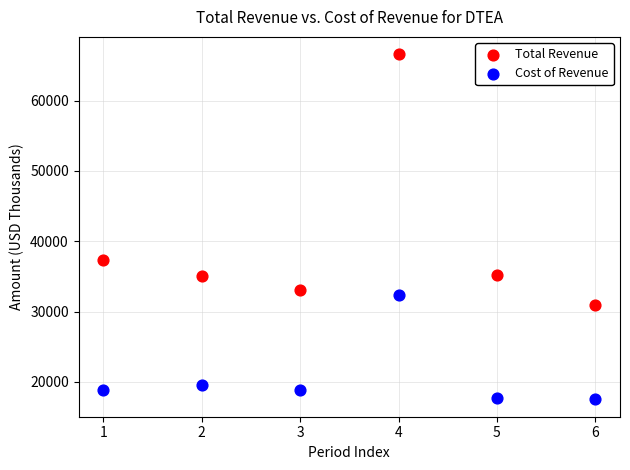

What is the X range (max minus min) for the scatter plot?

5